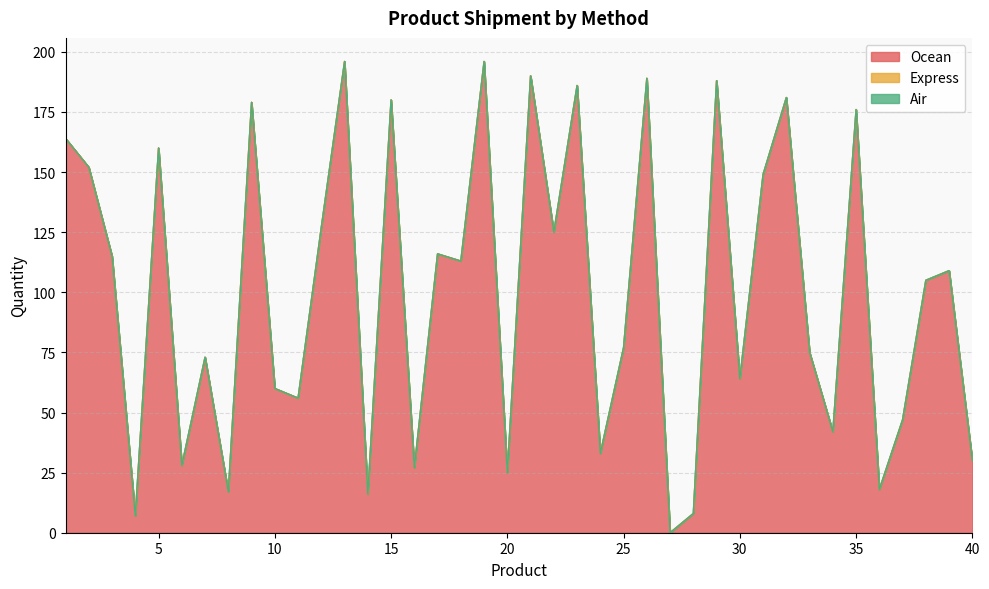

At 38, list the series in order from largest to smallest.

Ocean, Express, Air